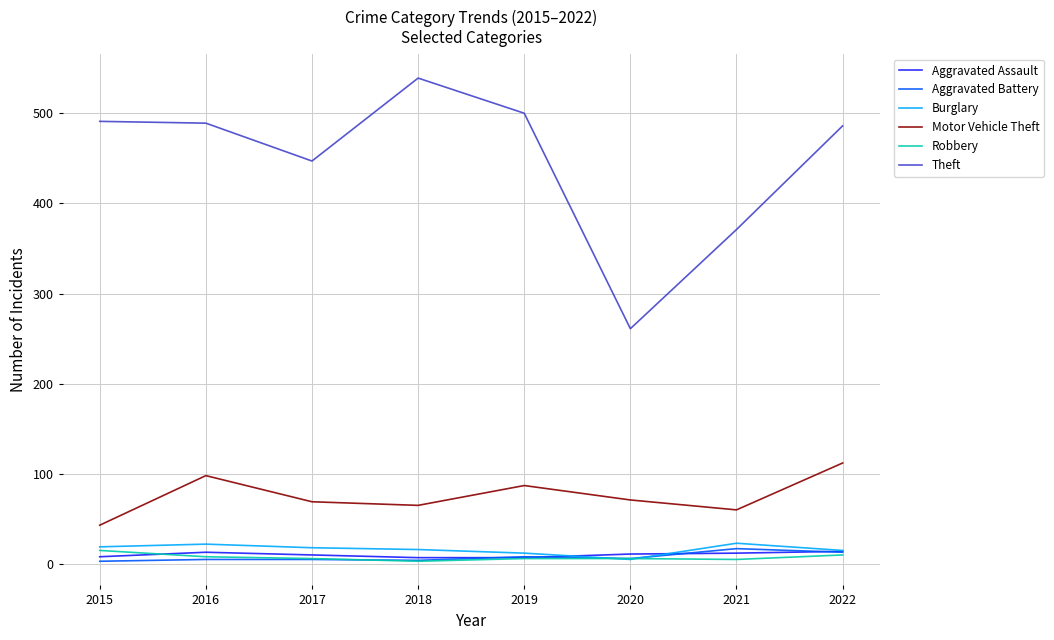

What is the average value of the Burglary series?

16